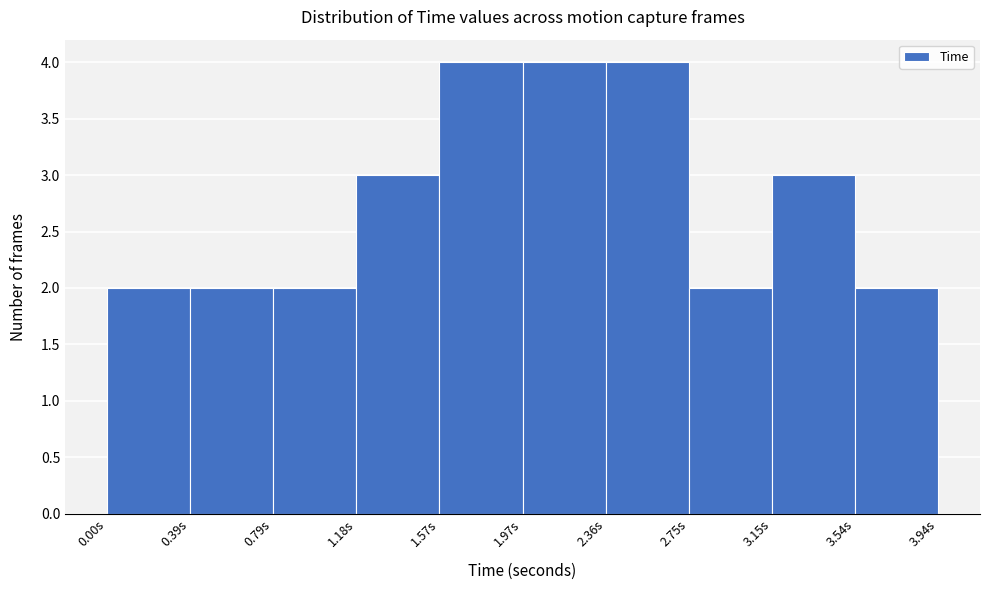

Reading left to right, list every bar in this chart as the range it spans on the x-axis followed by its height. Neither the bar edges nor the heights are printed on the chart, so give them approximately, as read against the axes.

0.00 to 0.40: 2
0.40 to 0.80: 2
0.80 to 1.20: 2
1.20 to 1.55: 3
1.55 to 1.95: 4
1.95 to 2.35: 4
2.35 to 2.75: 4
2.75 to 3.15: 2
3.15 to 3.55: 3
3.55 to 3.95: 2